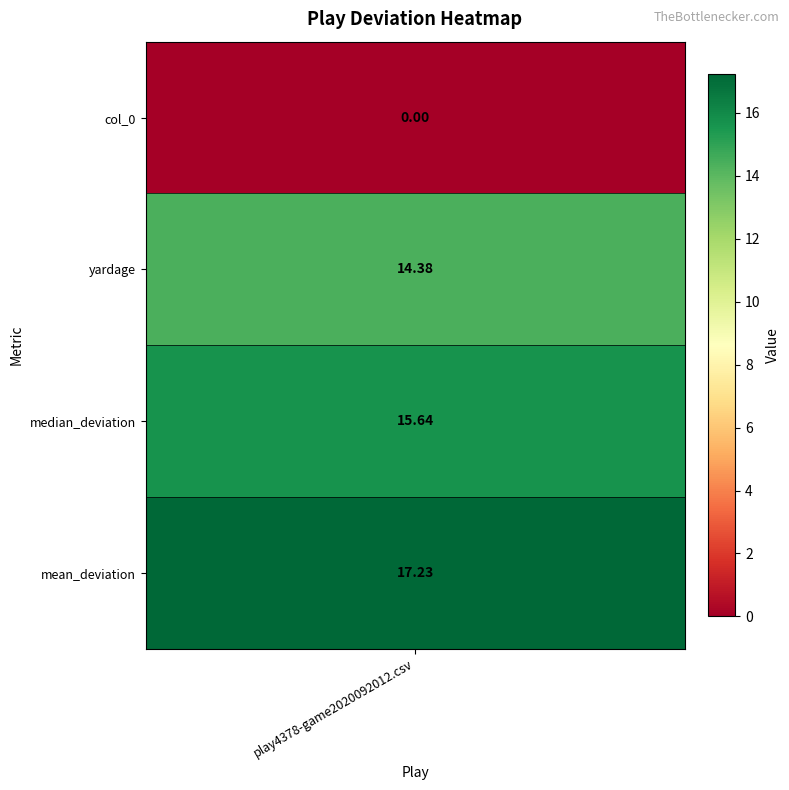

What is the sum of all values?

47.3